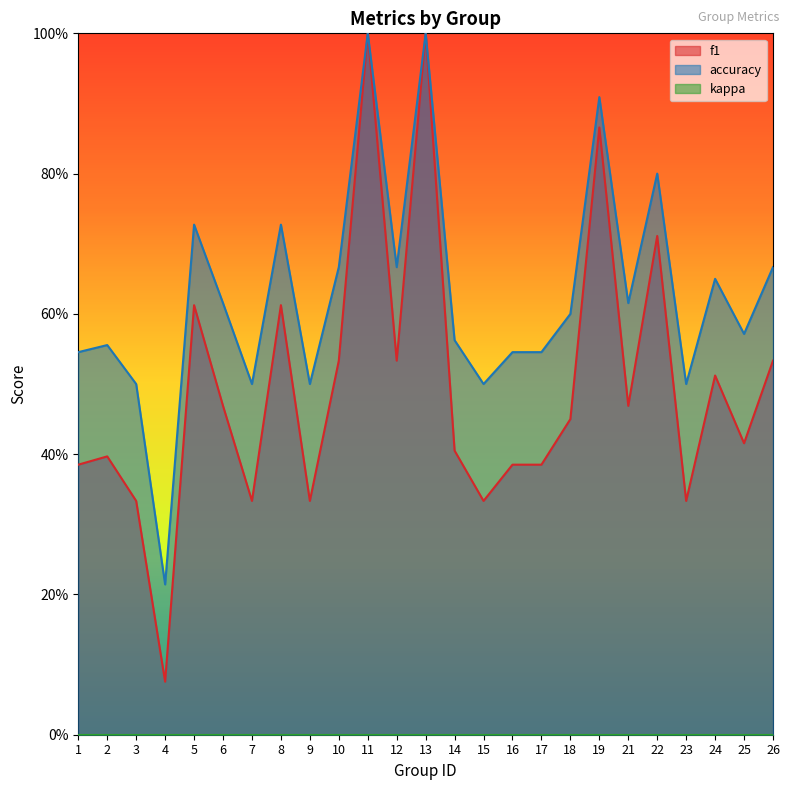

Reading left to right, what are all the values shown in this chart?

f1: 1=0.4	2=0.4	3=0.3	4=0.1	5=0.6	6=0.5	7=0.3	8=0.6	9=0.3	10=0.5	11=1.0	12=0.5	13=1.0	14=0.4	15=0.3	16=0.4	17=0.4	18=0.5	19=0.9	21=0.5	22=0.7	23=0.3	24=0.5	25=0.4	26=0.5
accuracy: 1=0.5	2=0.6	3=0.5	4=0.2	5=0.7	6=0.6	7=0.5	8=0.7	9=0.5	10=0.7	11=1.0	12=0.7	13=1.0	14=0.6	15=0.5	16=0.5	17=0.5	18=0.6	19=0.9	21=0.6	22=0.8	23=0.5	24=0.7	25=0.6	26=0.7